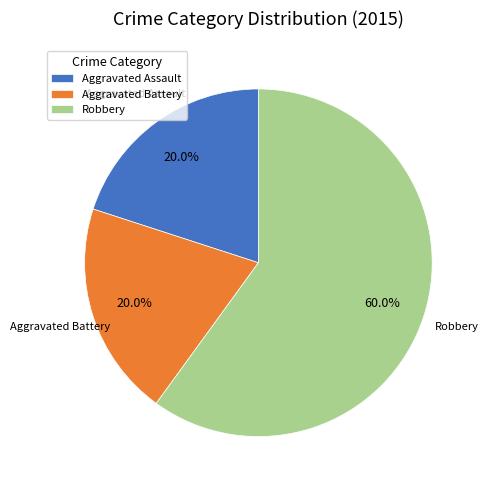

How many segments does this pie chart have?

3